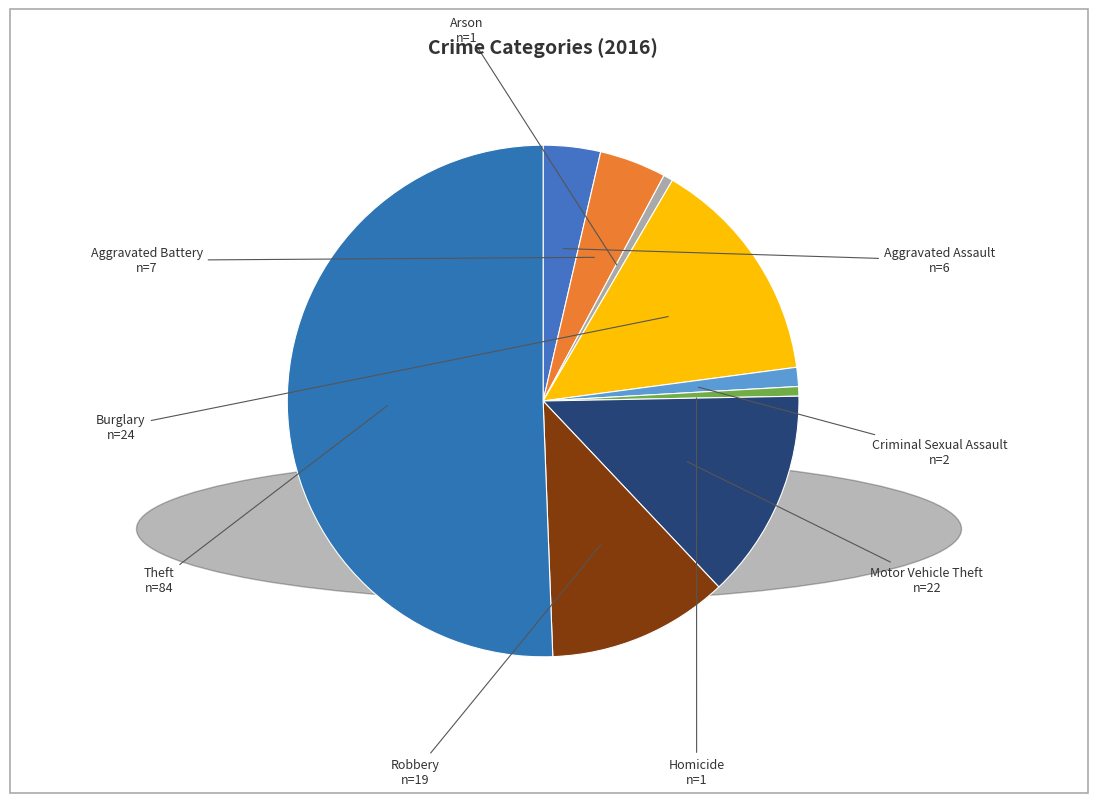

Count the number of slices in the pie.

9